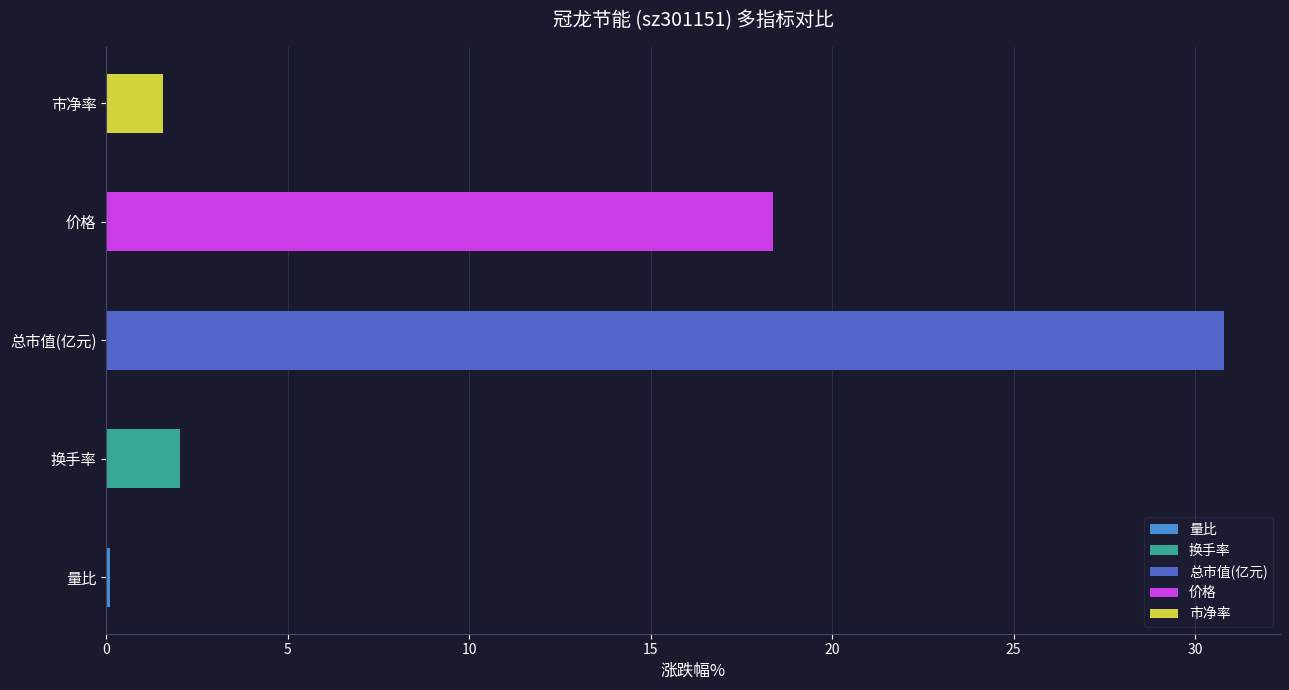

What are all the series names shown in the legend?

量比, 换手率, 总市值(亿元), 价格, 市净率